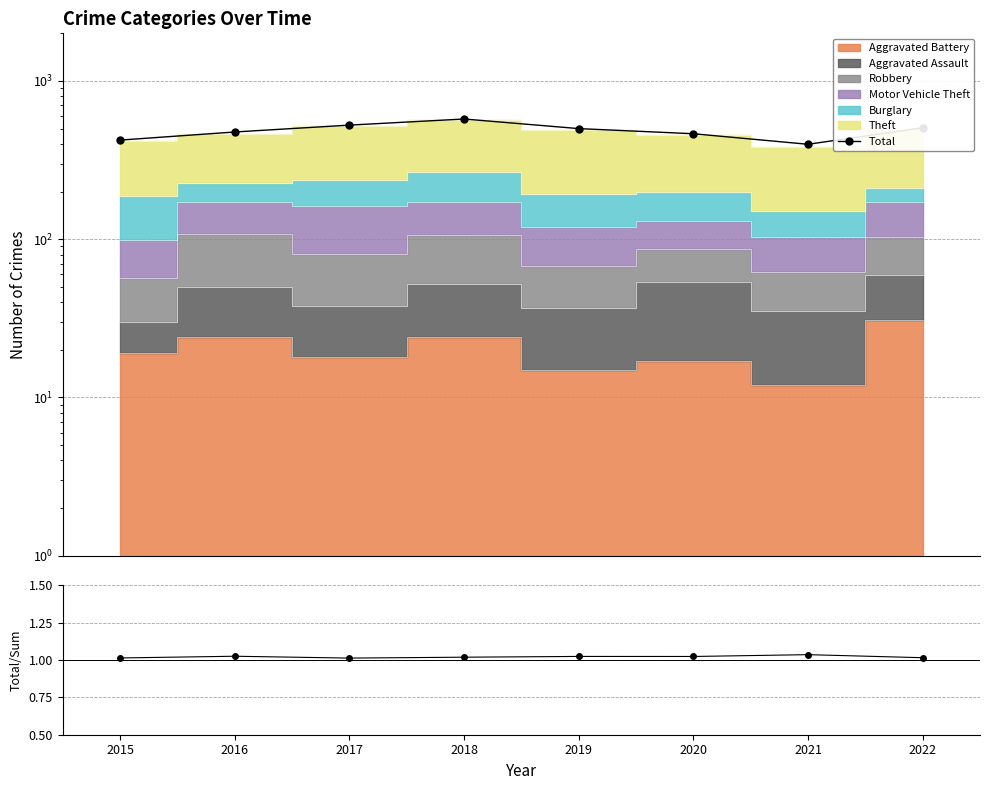

List the labels in order of Total/Sum value, smallest first.

2017, 2015, 2022, 2018, 2020, 2019, 2016, 2021